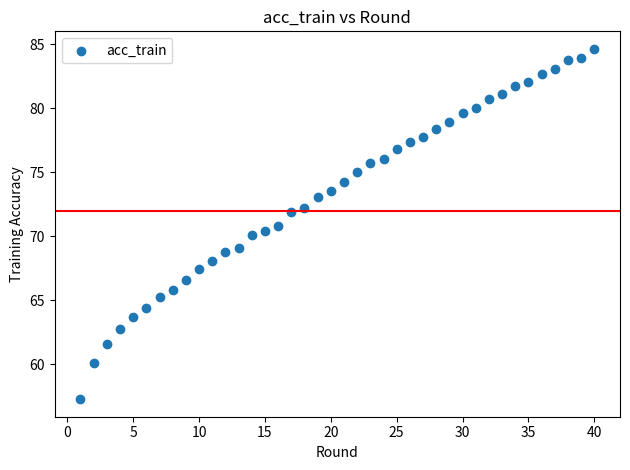

What is the range of X values (max minus min)?

39.0